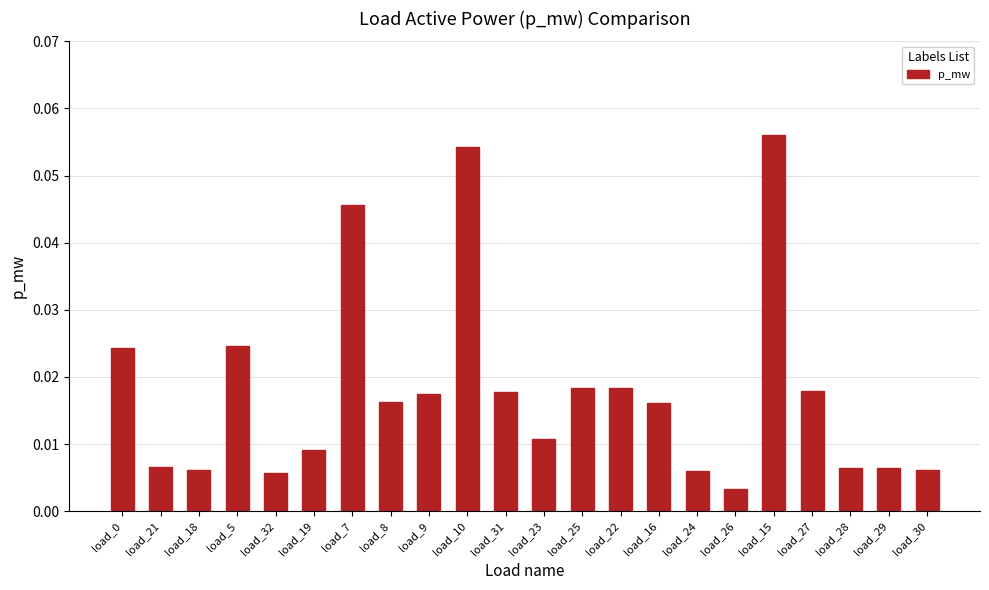

Which label corresponds to the largest value in the chart?

load_15